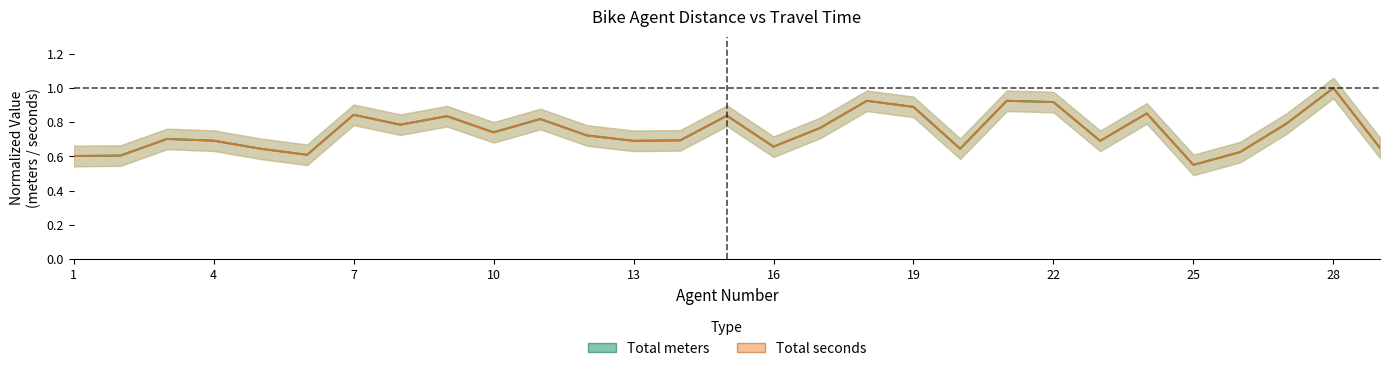

Which series changed the most between 3 and 8?

Total meters